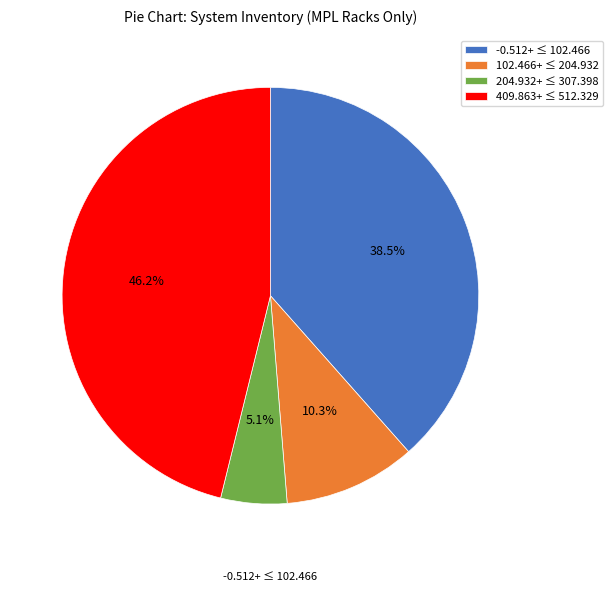

Which has a higher value, 102.466+ ≤ 204.932 or 204.932+ ≤ 307.398?

102.466+ ≤ 204.932